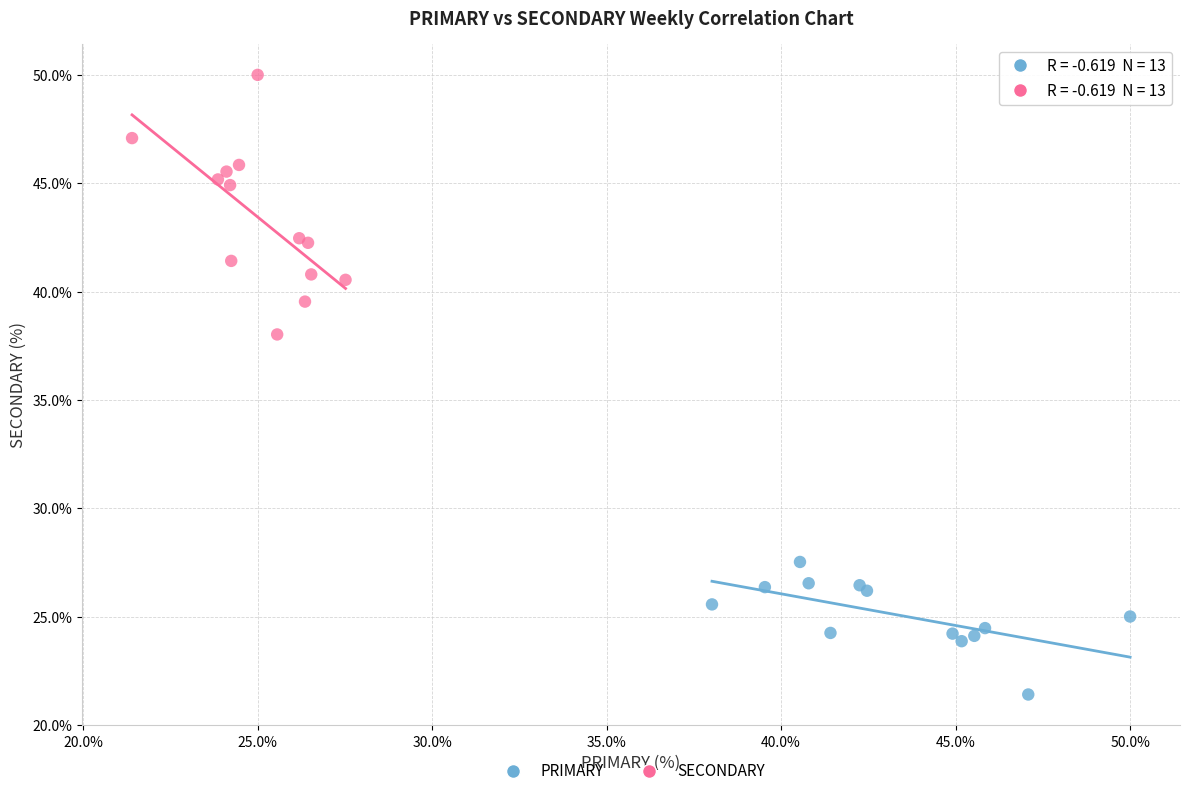

Which series reaches the maximum Y coordinate?

SECONDARY